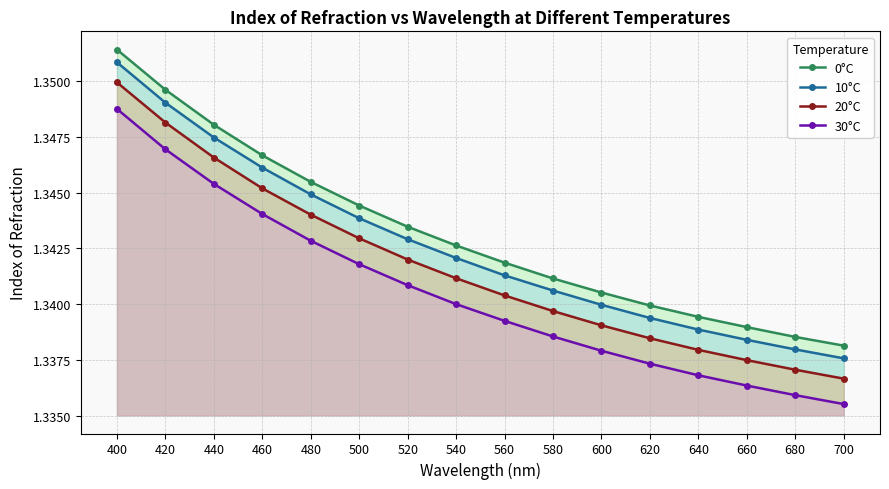

True or false: 30°C and 20°C intersect in this chart.

False